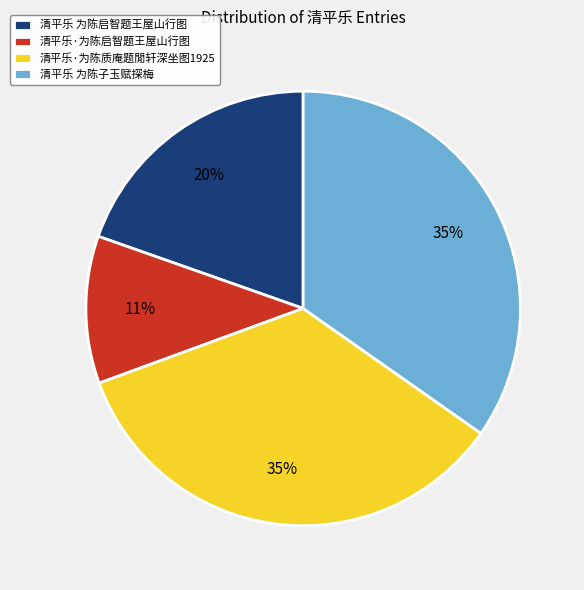

Is it true that 清平乐·为陈质庵题閒轩深坐图1925 is 41% of the pie?

False